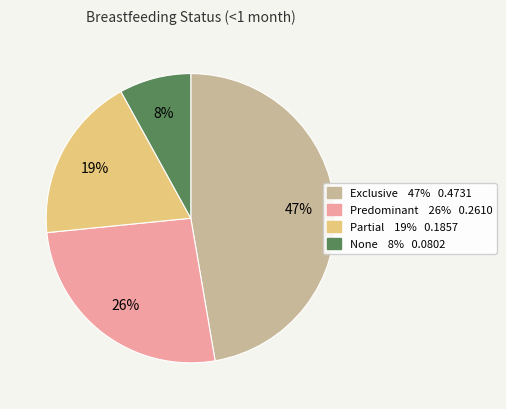

Count the number of slices in the pie.

4